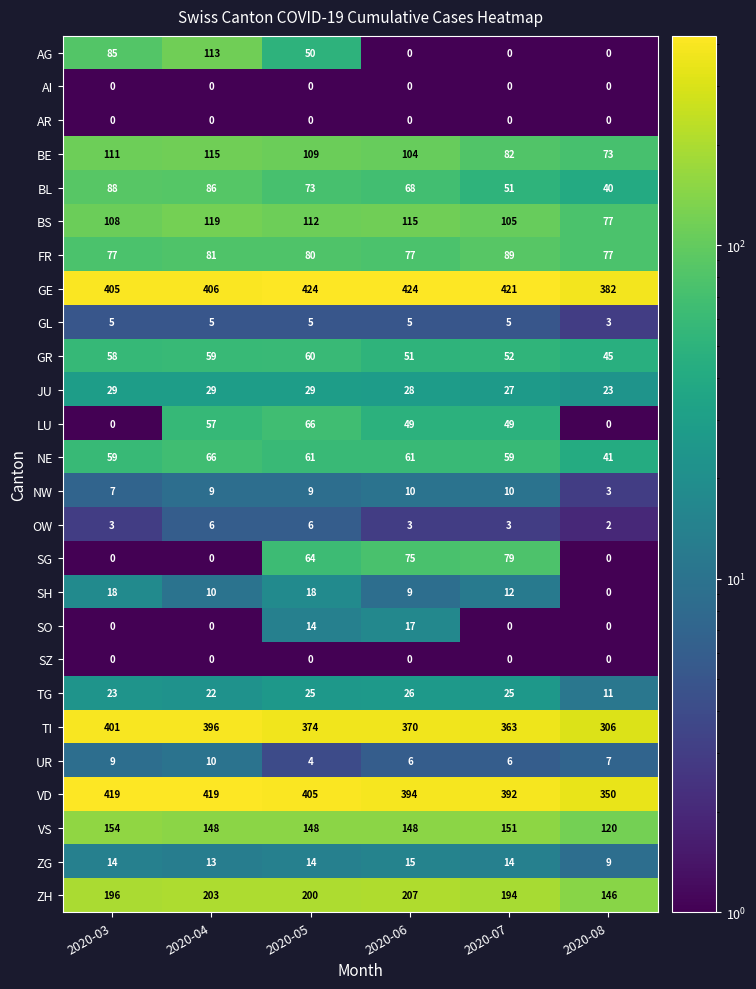

At which label does AG reach its peak?

2020-04